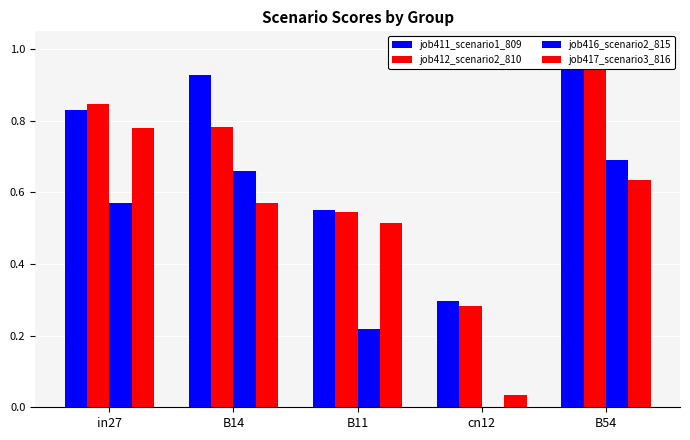

What is the greatest value displayed?

1.0